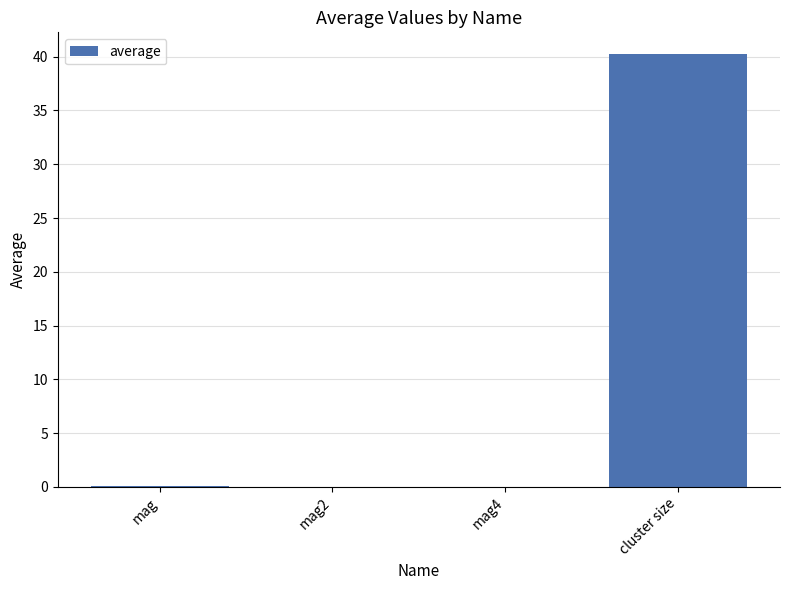

Between mag and cluster size, which is larger?

cluster size